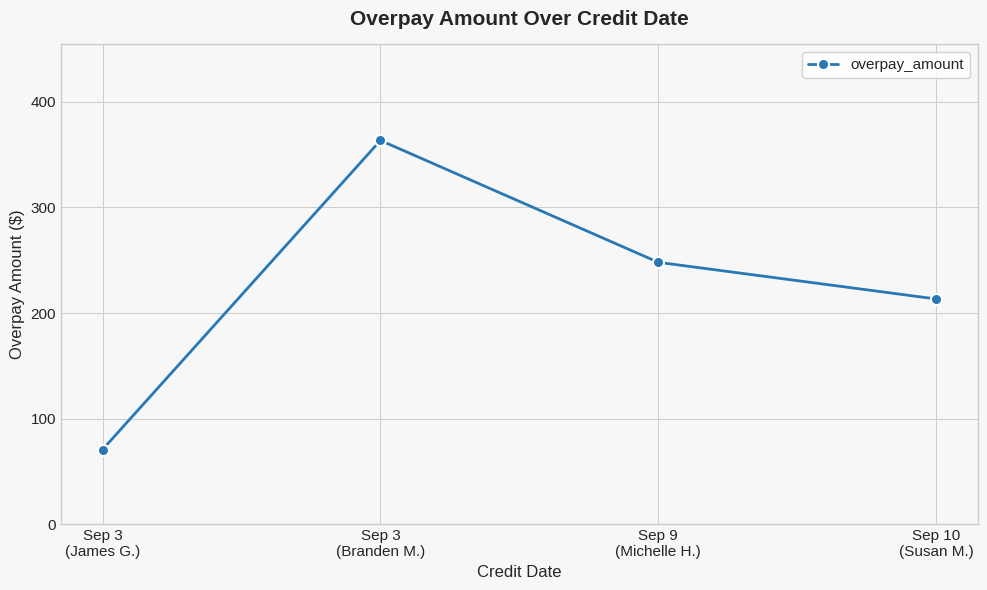

Read the value at Sep 3
(Branden M.).

363.5